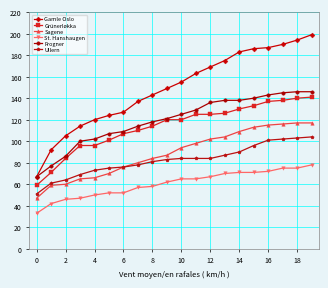

True or false: Frogner and Sagene intersect in this chart.

False